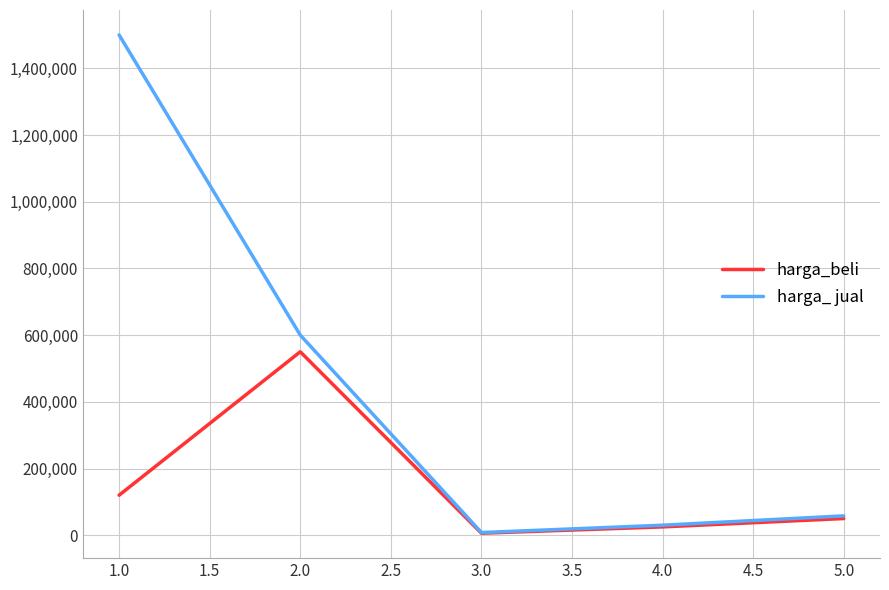

What are all the series names shown in the legend?

harga_beli, harga_ jual